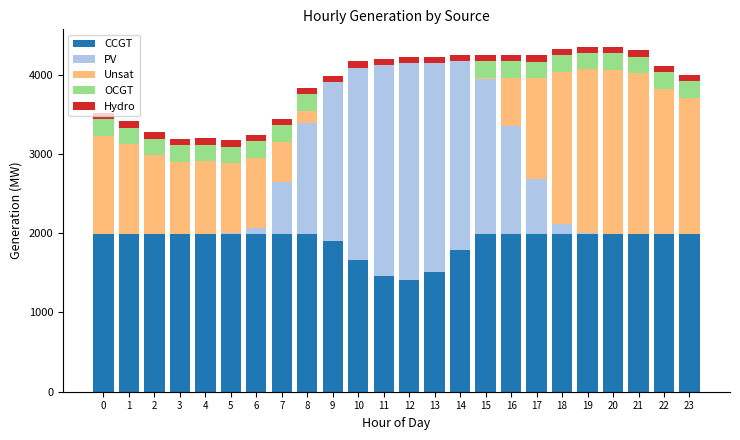

What is the average value of the Unsat series?

879